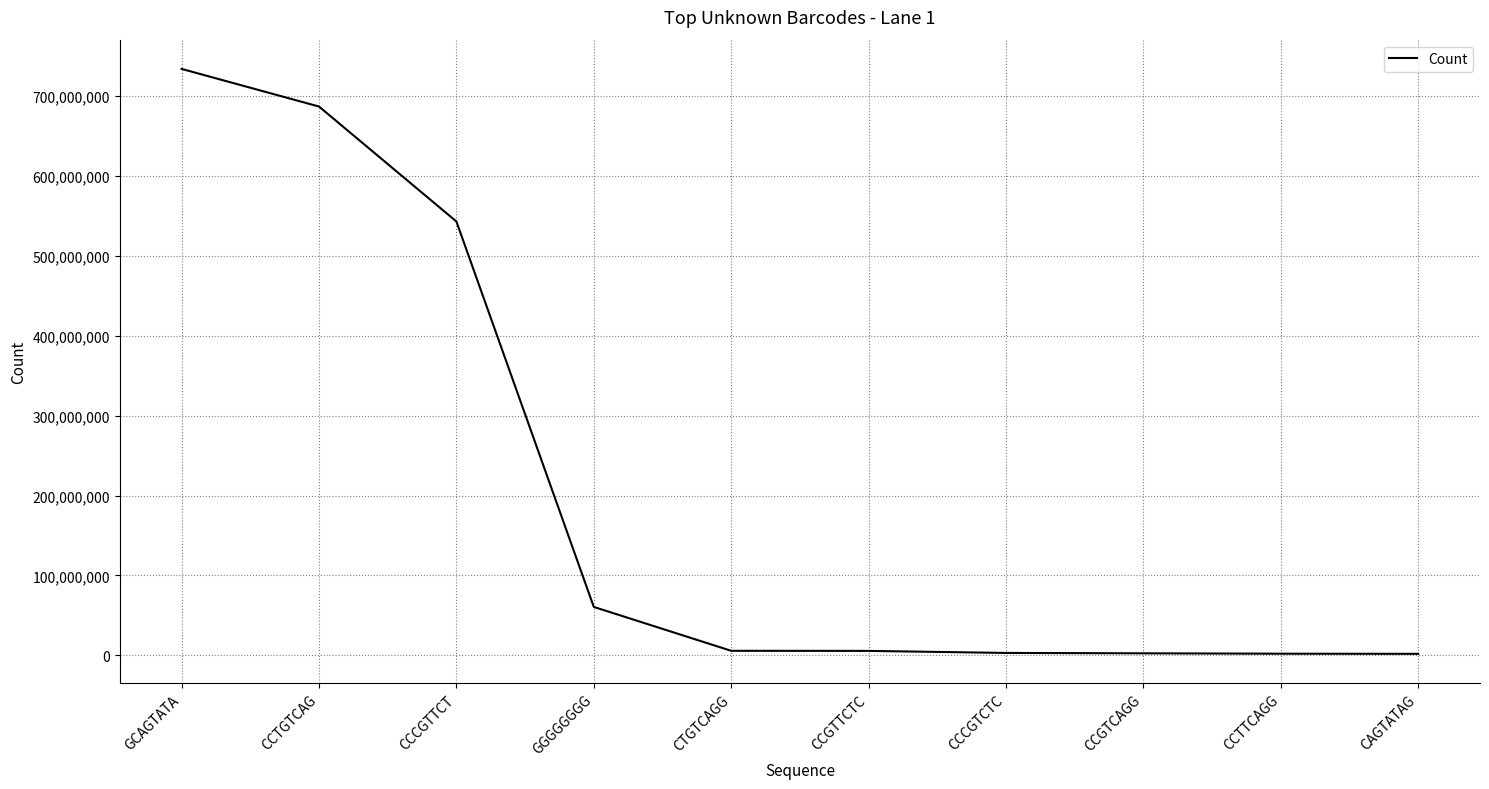

At which category does the chart reach its peak across all series?

GCAGTATA